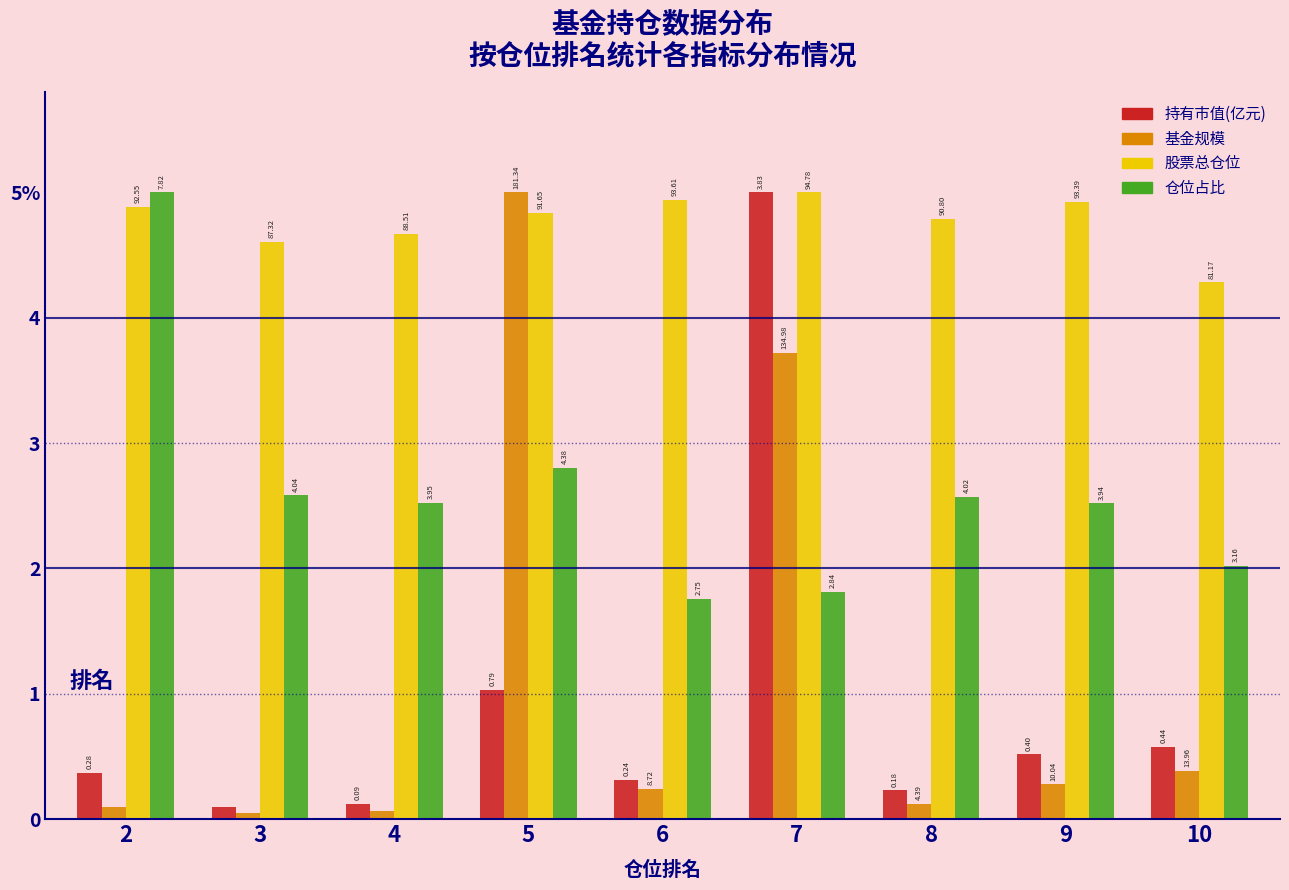

Which series has the largest total across all categories?

股票总仓位